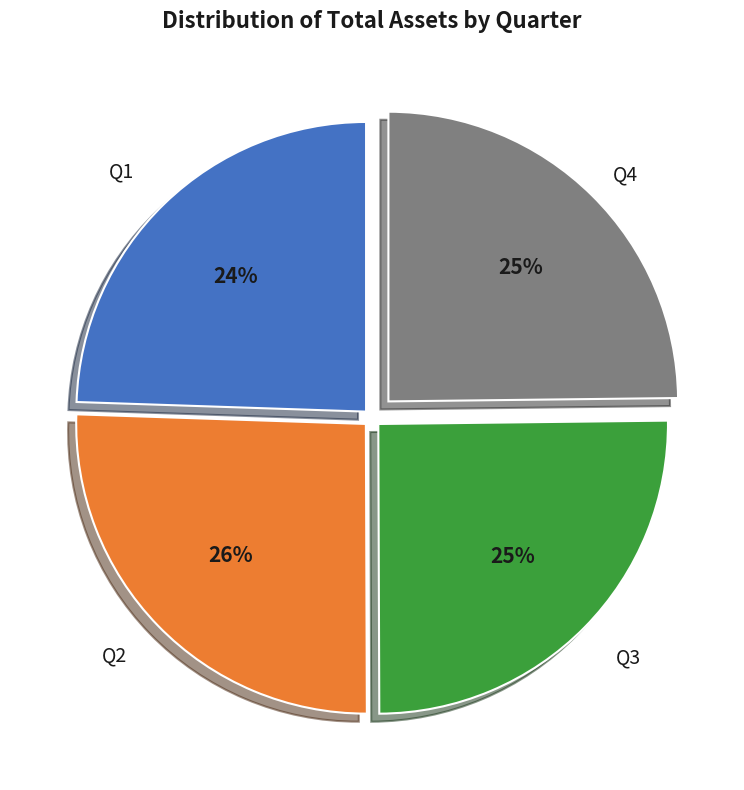

Count the number of slices in the pie.

4